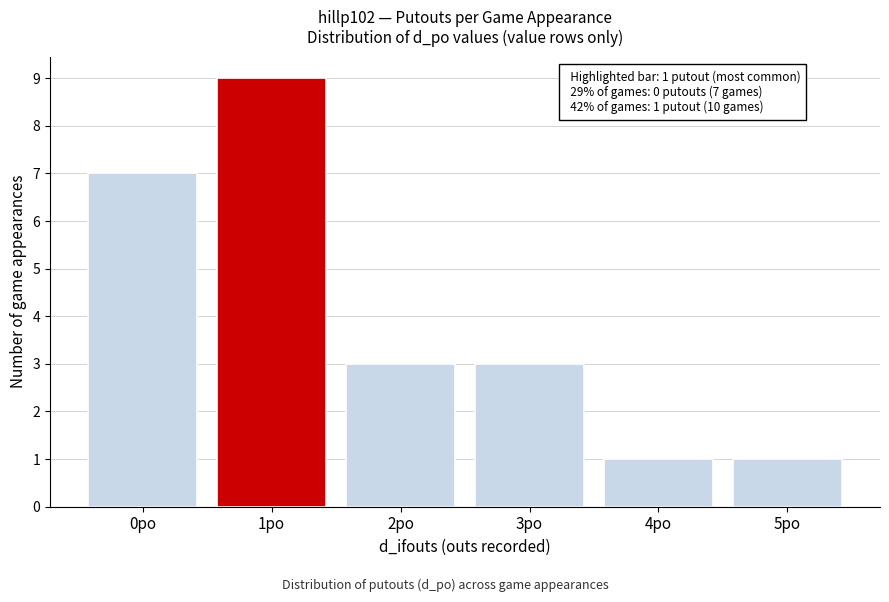

Which range on the x-axis has the tallest bar?

0.5 to 1.5